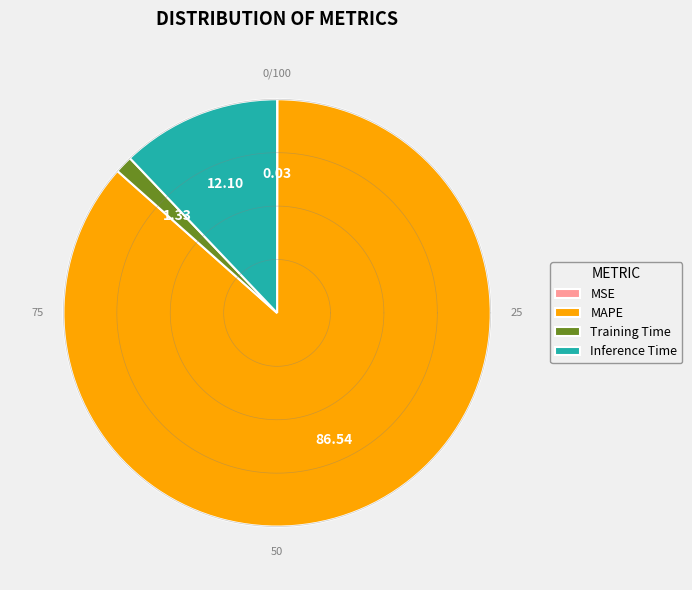

To the nearest percent, what is the combined percentage of MSE and MAPE?

87%